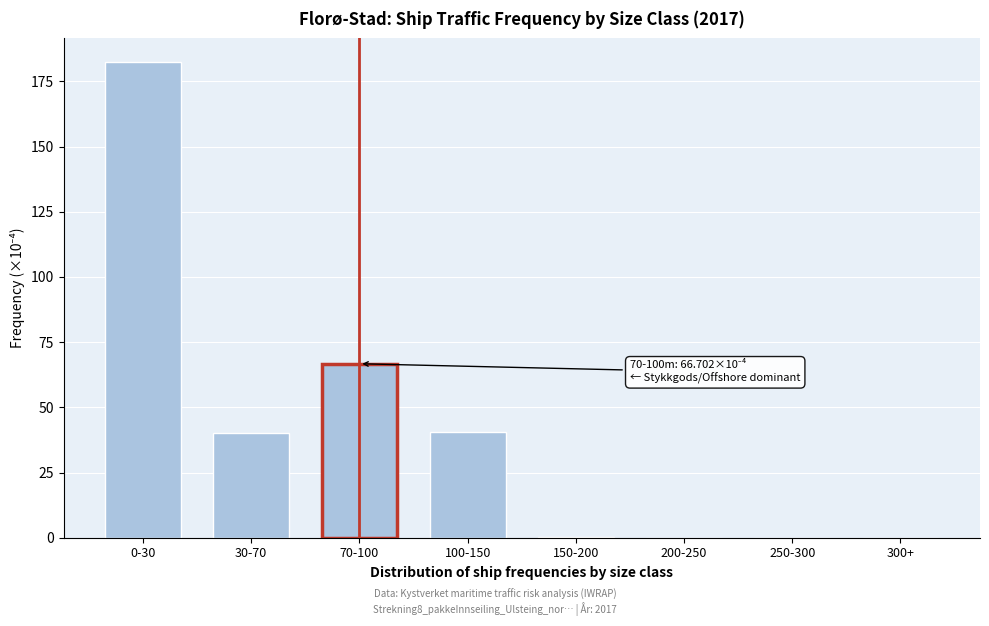

The value at 250-300 is 123.7. True or false?

False